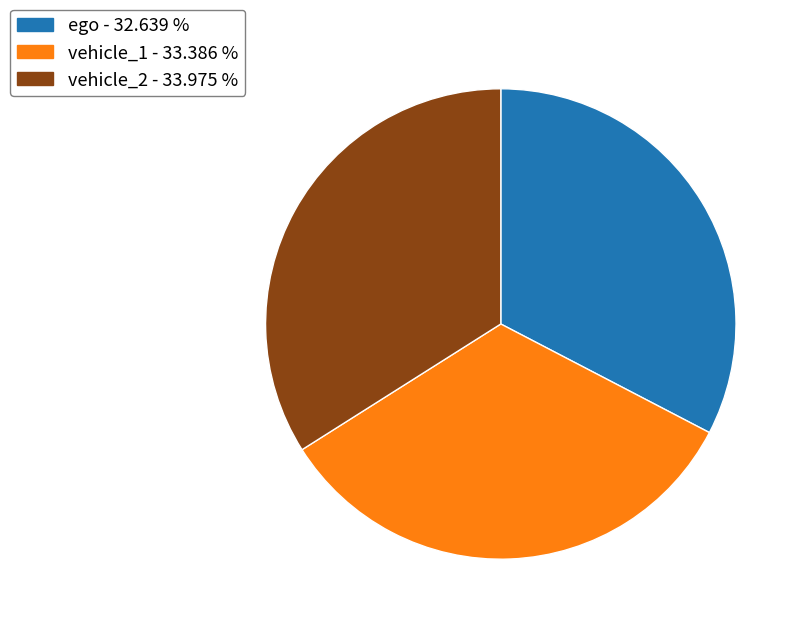

Approximately how many times larger is the value at ego compared to vehicle_2?

1.0